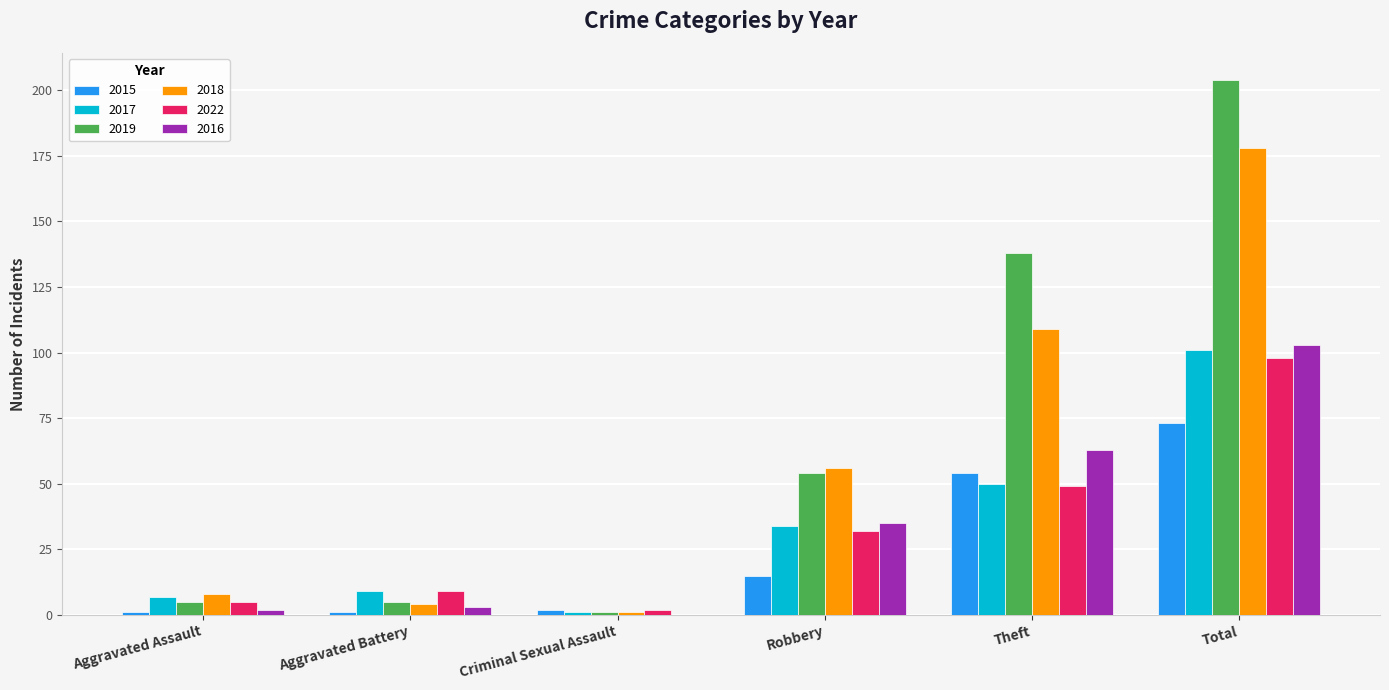

What is the average value of the 2016 series?

34